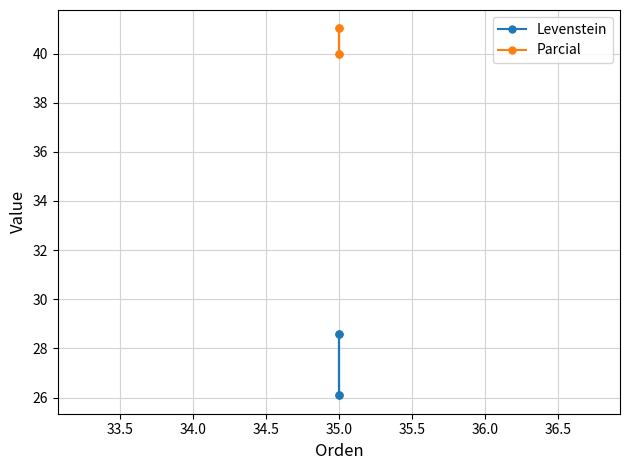

How many categories are shown in the chart?

4